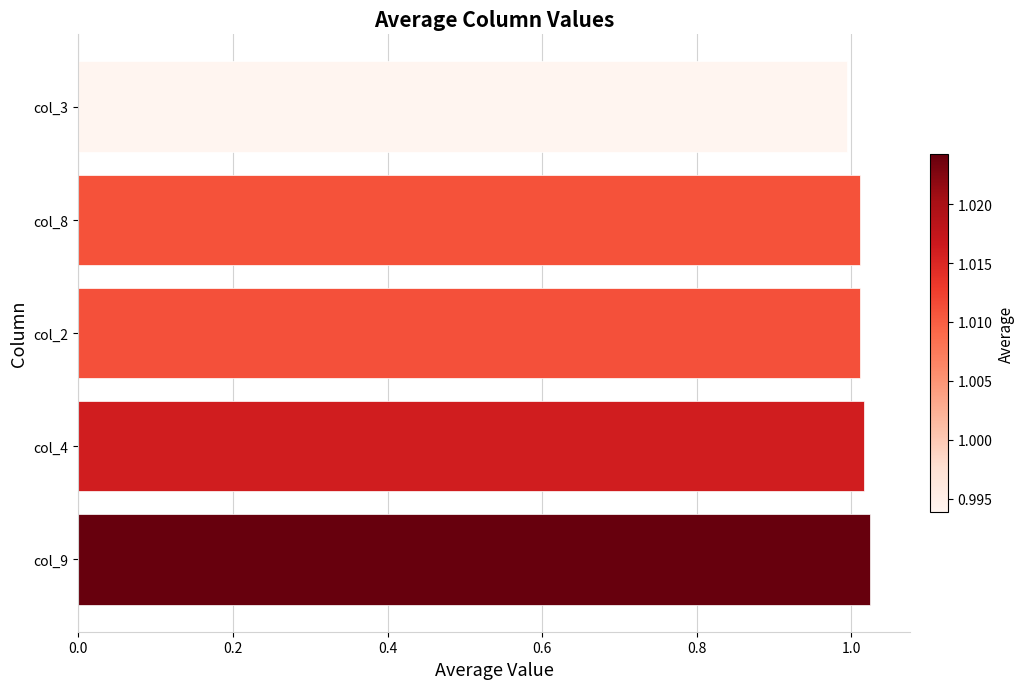

Is it true that the value at col_3 is 1.0?

True